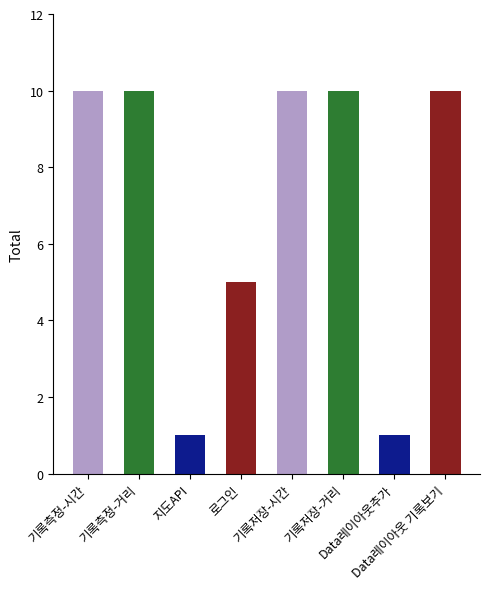

What is the value of the 4th bar from the left?

5